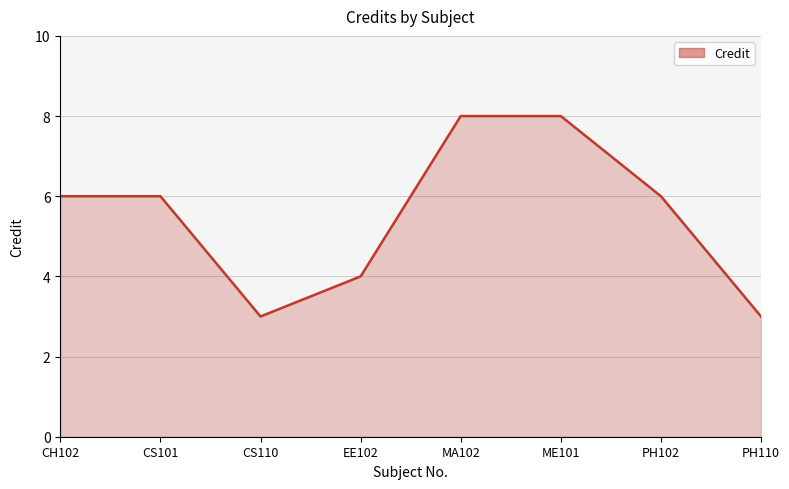

Reading right to left, extract all data points from this chart.

3	6	8	8	4	3	6	6